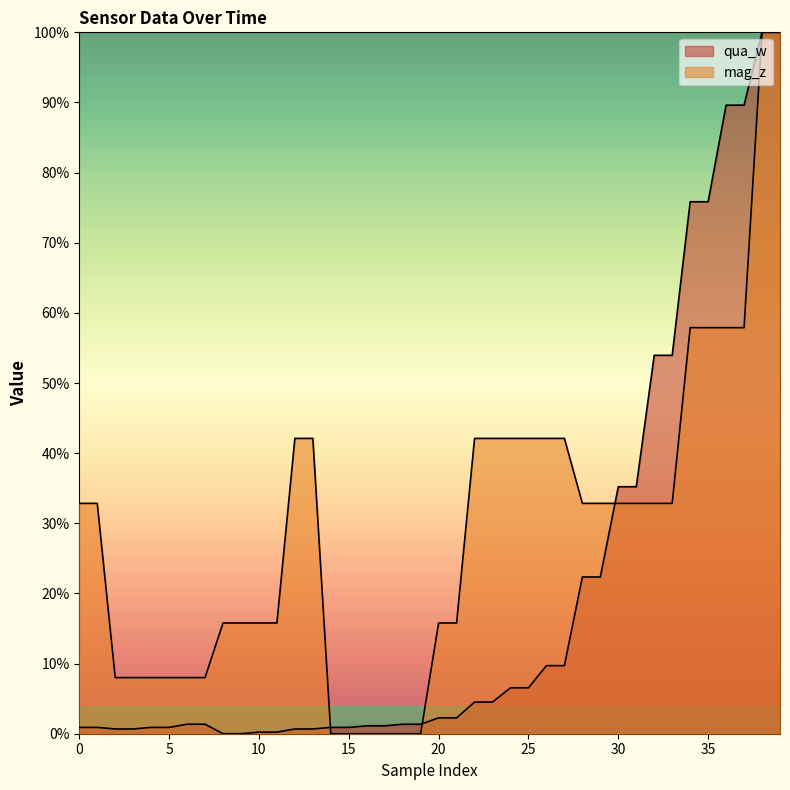

At 12, list the series in order from largest to smallest.

mag_z, qua_w